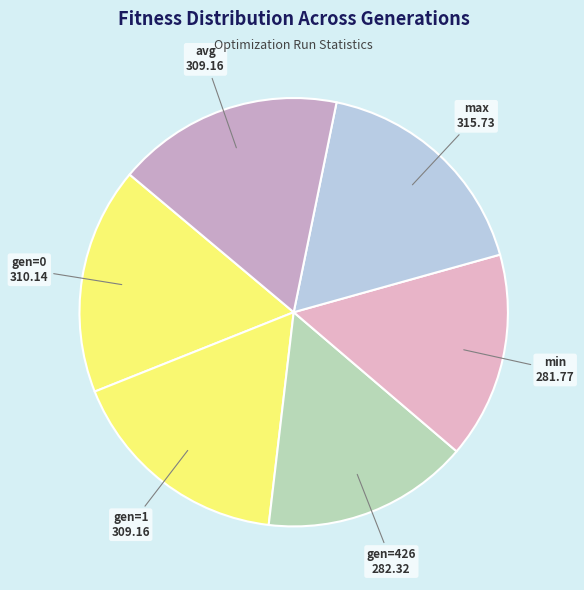

How many slices are in this pie chart?

6